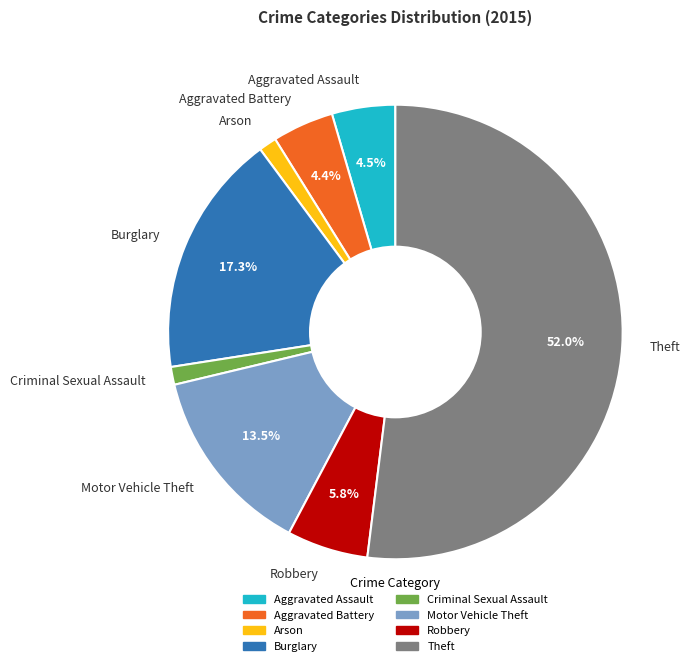

How many segments does this pie chart have?

8